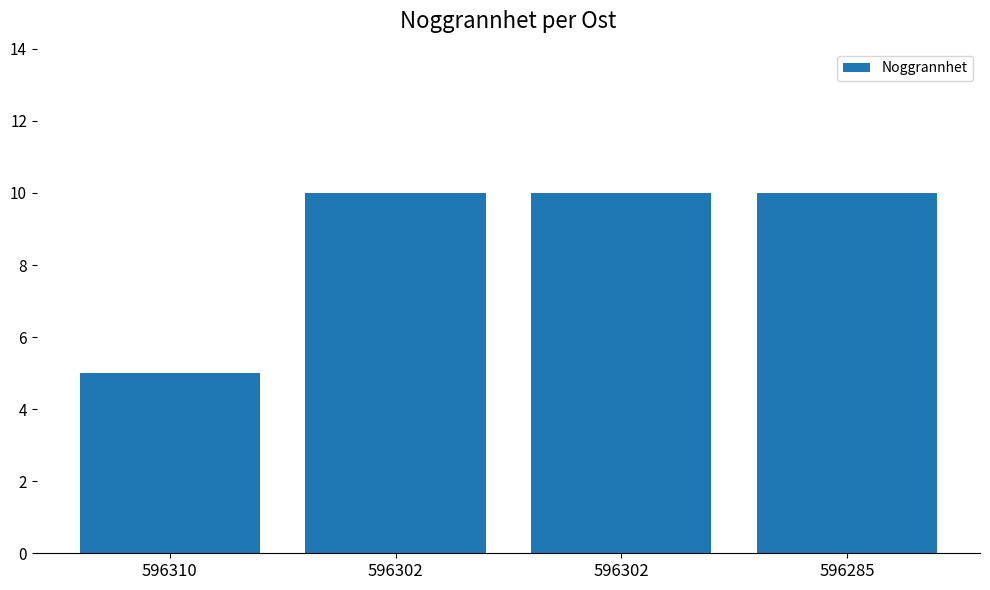

What is the difference between the maximum and minimum values?

5